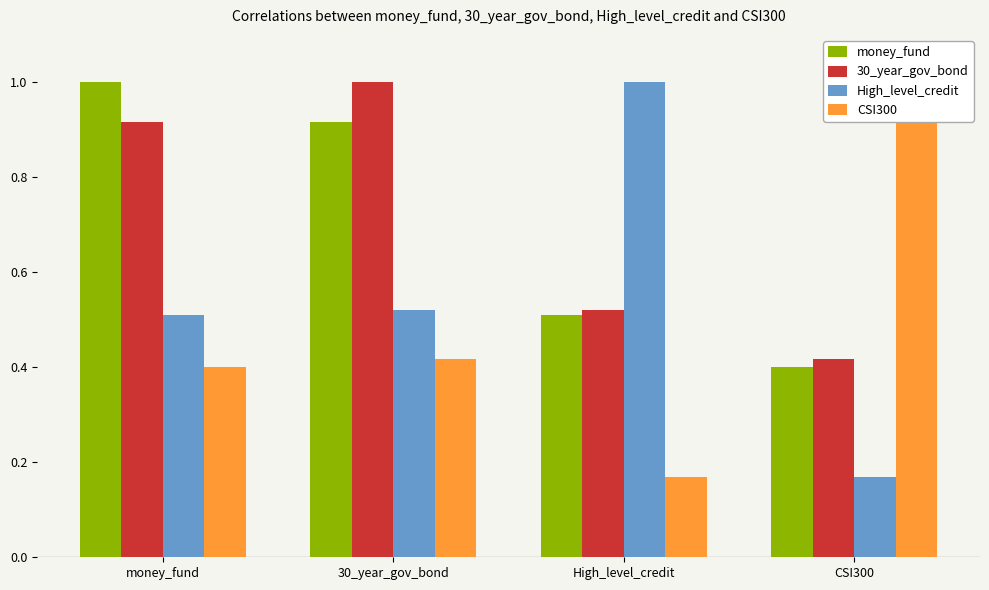

At how many categories does at least one series exceed 0?

4